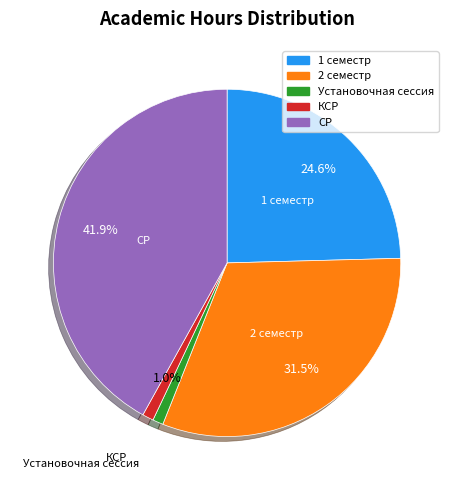

Between КСР and 1 семестр, which is larger?

1 семестр